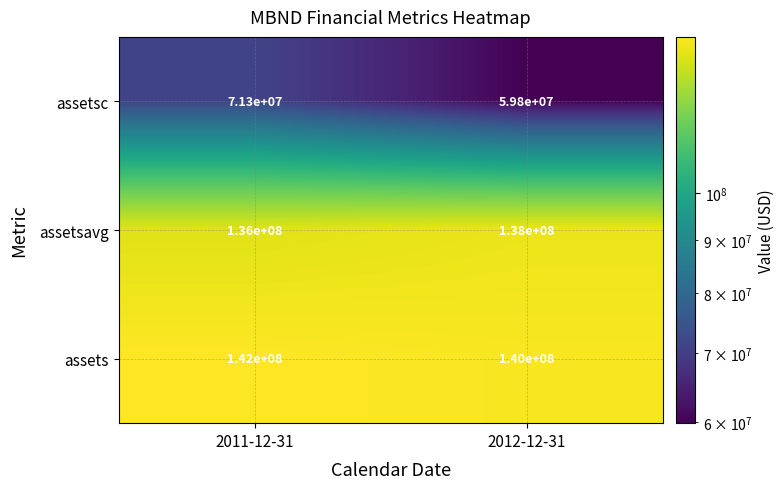

What is the minimum value shown in the chart?

59800000